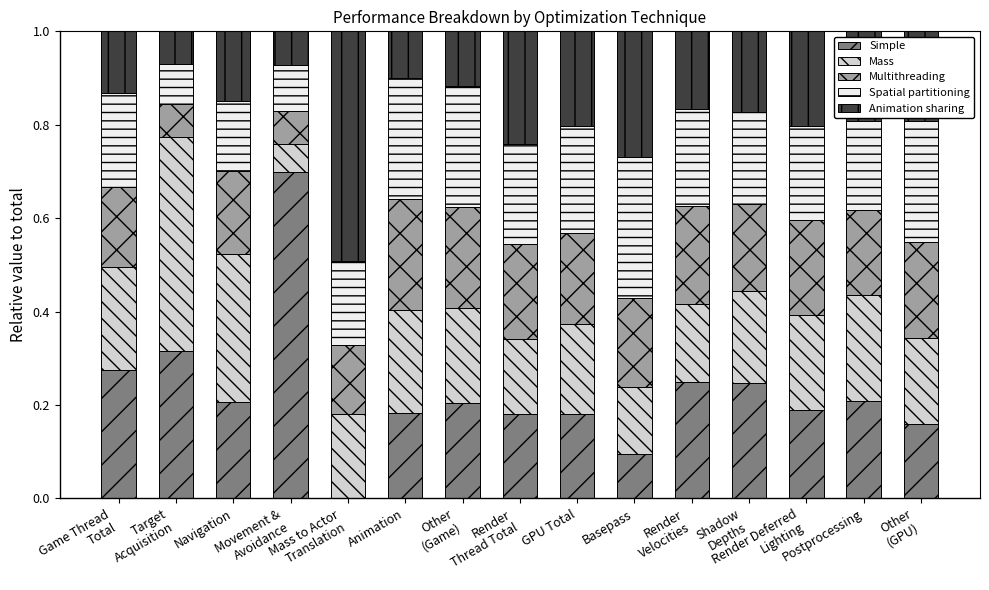

At how many categories does at least one series exceed 0?

15